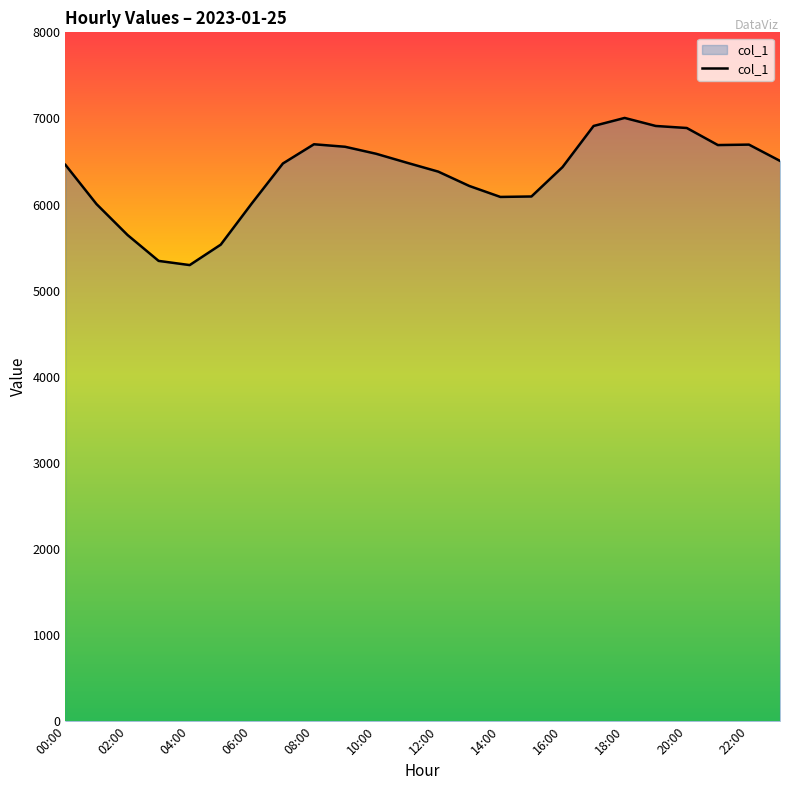

What is the maximum value shown in the chart?

7005.9